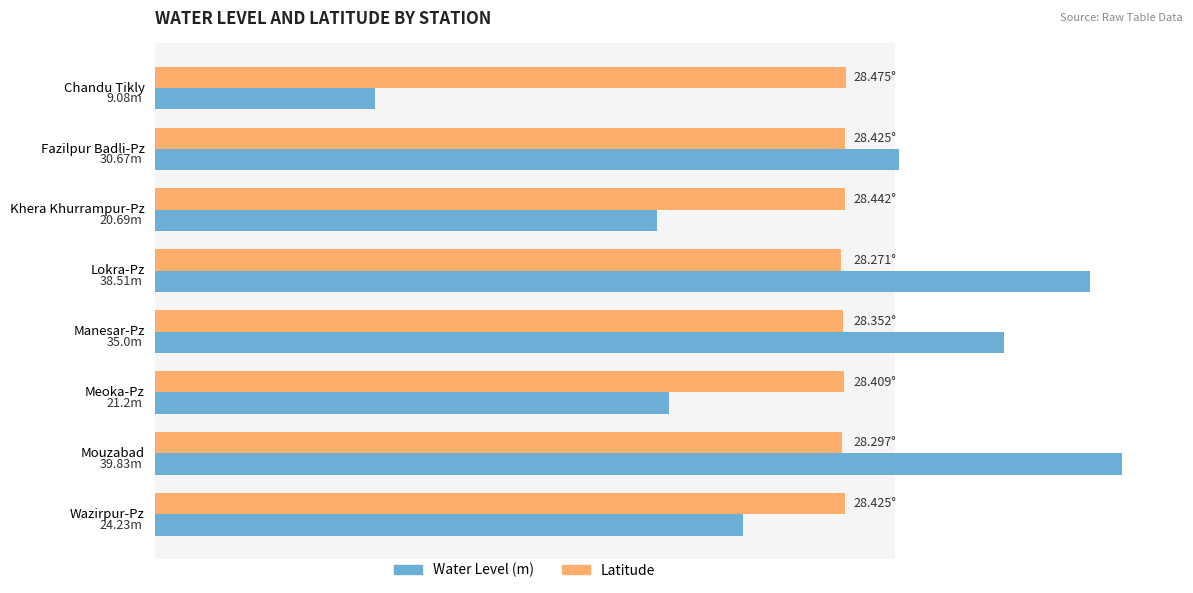

What is the difference between the Water Level (m) values at Chandu Tikly and Mouzabad?

30.8